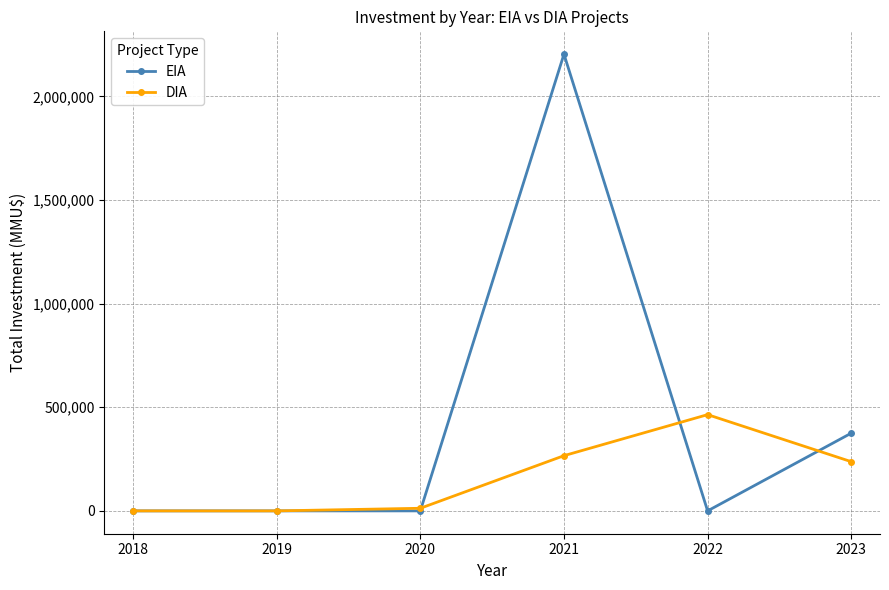

At 2022, list the series in order from largest to smallest.

DIA, EIA